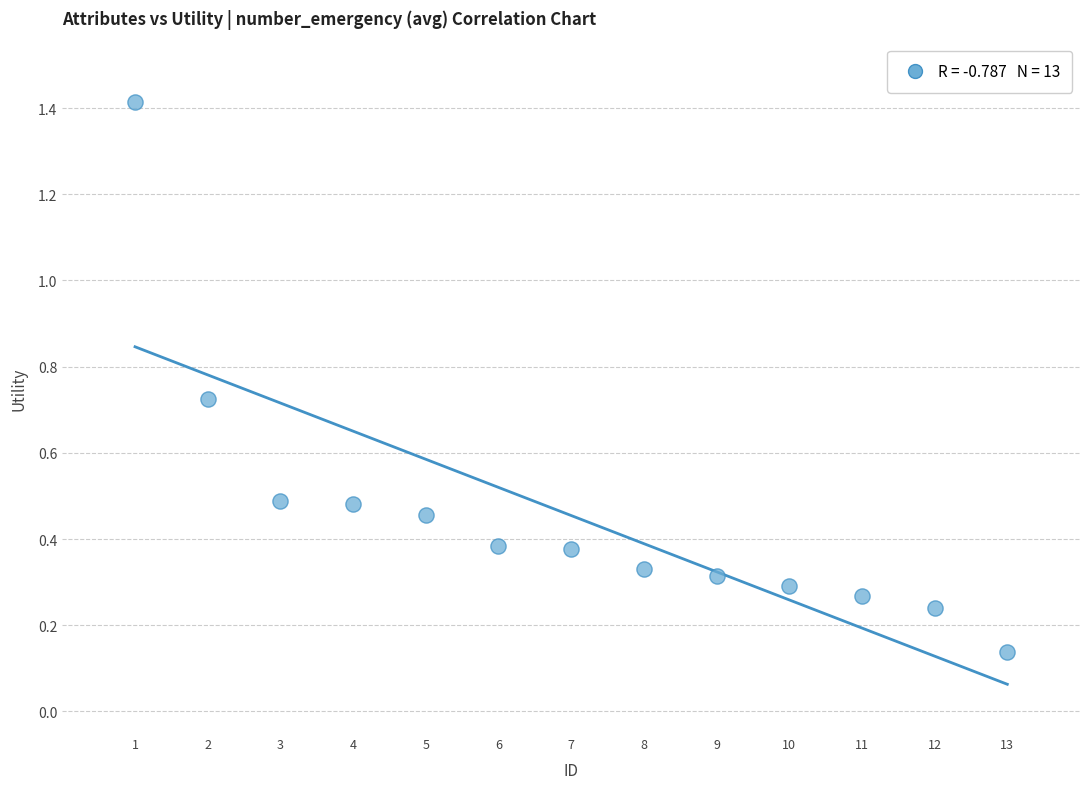

What is the range of X values (max minus min)?

12.0